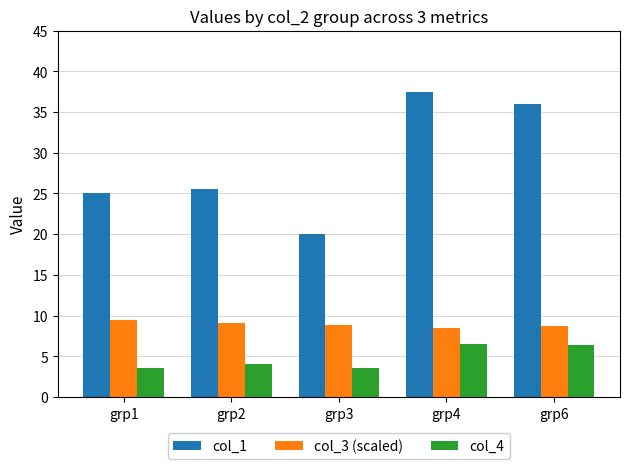

True or false: col_3 (scaled) has a value of 9.1 at grp2.

True